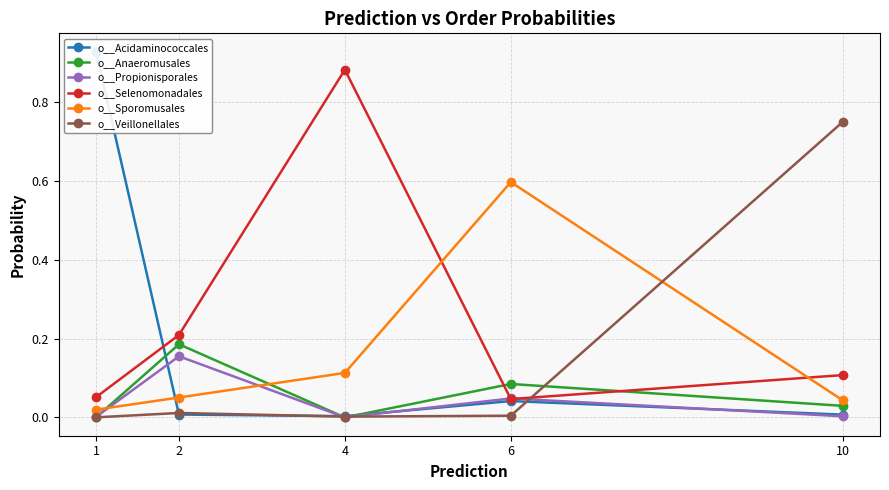

Between 2 and 10, which series saw the biggest shift?

o__Veillonellales